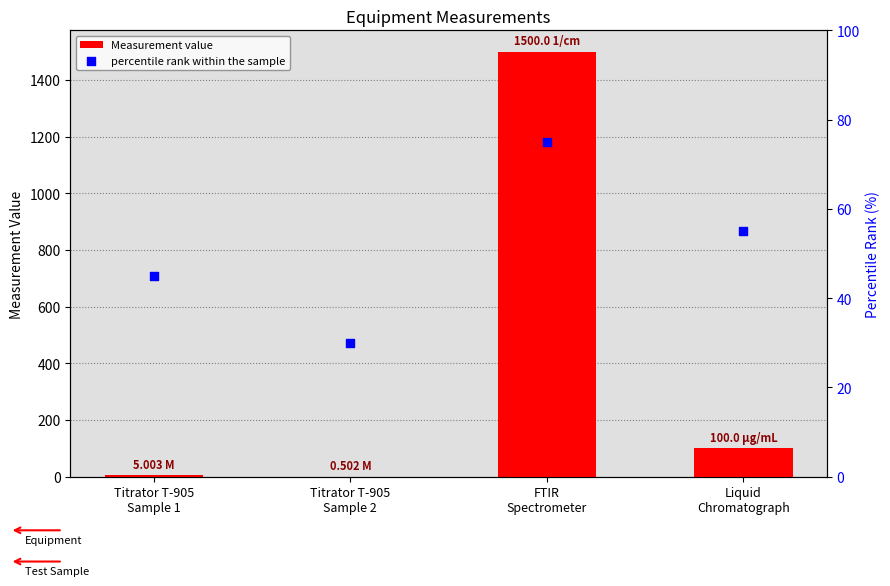

Is the value of percentile rank within the sample at FTIR
Spectrometer greater than the value of Measurement value at FTIR
Spectrometer?

No